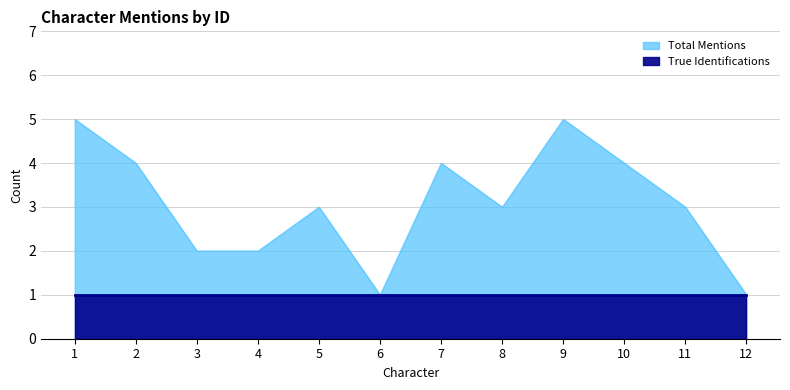

What is the difference between the maximum and minimum values?

4